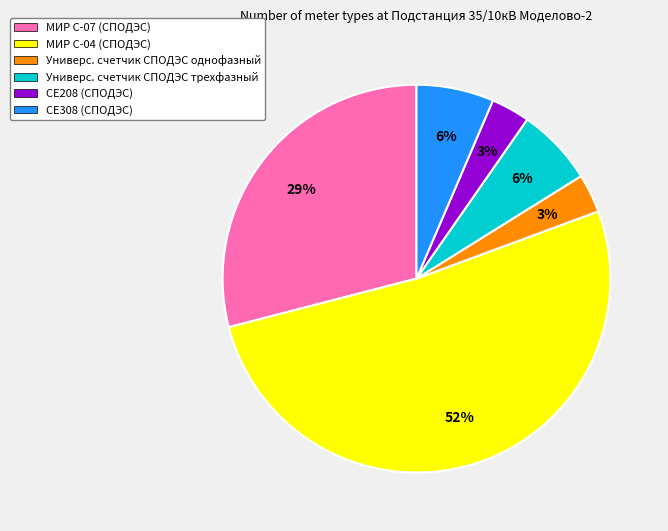

Do Универс. счетчик СПОДЭС однофазный and Универс. счетчик СПОДЭС трехфазный together represent more than half of the pie?

No